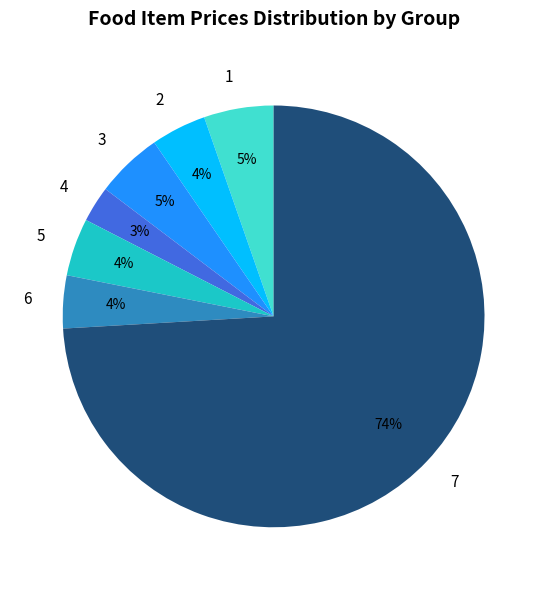

What is the ratio of the value at 2 to the value at 3?

0.8